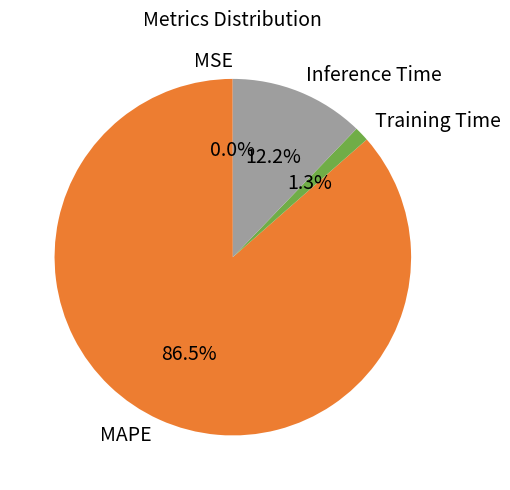

Which category has the biggest portion of the pie?

MAPE